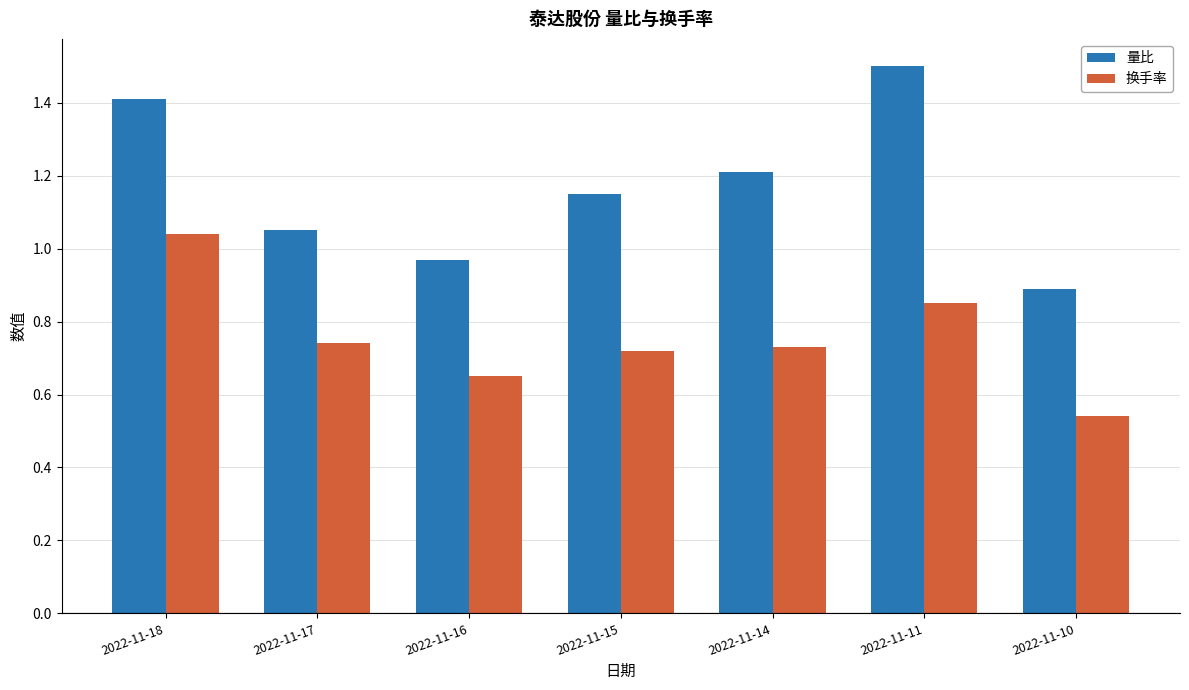

Which series has the largest range (max minus min)?

量比